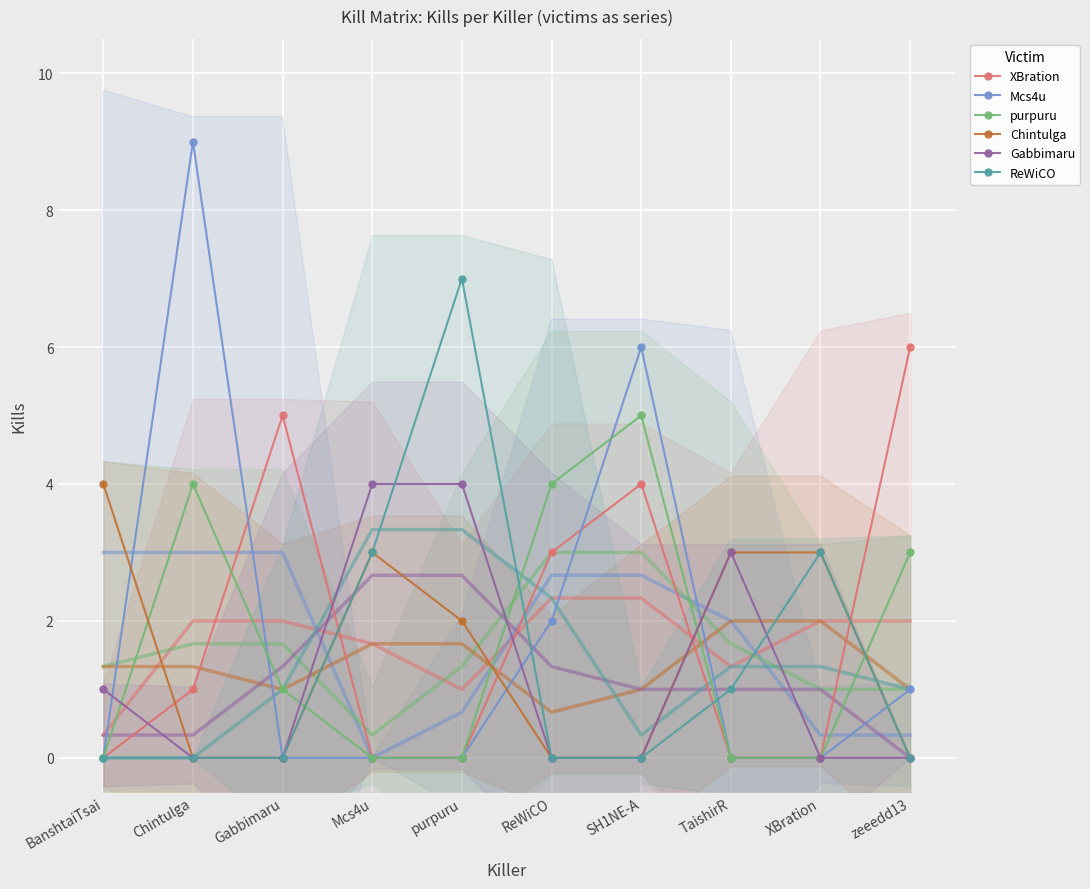

How many data points does each series have?

10